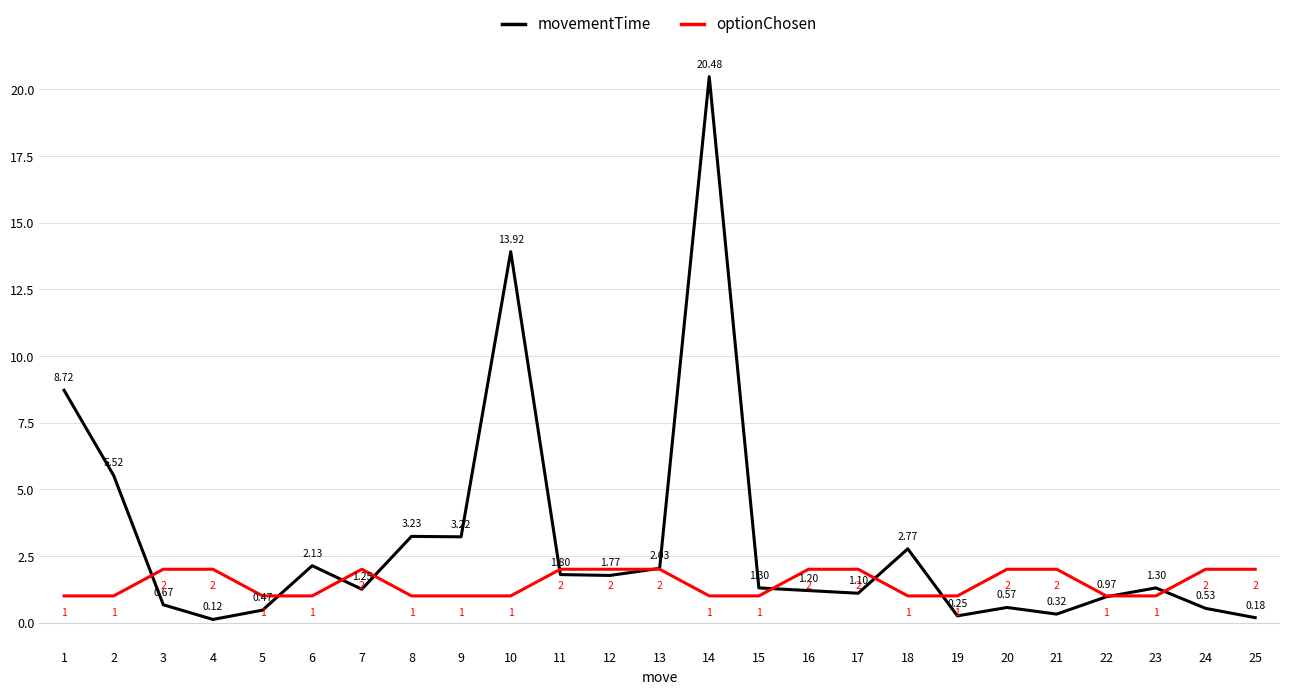

At which label does movementTime first exceed 1?

1